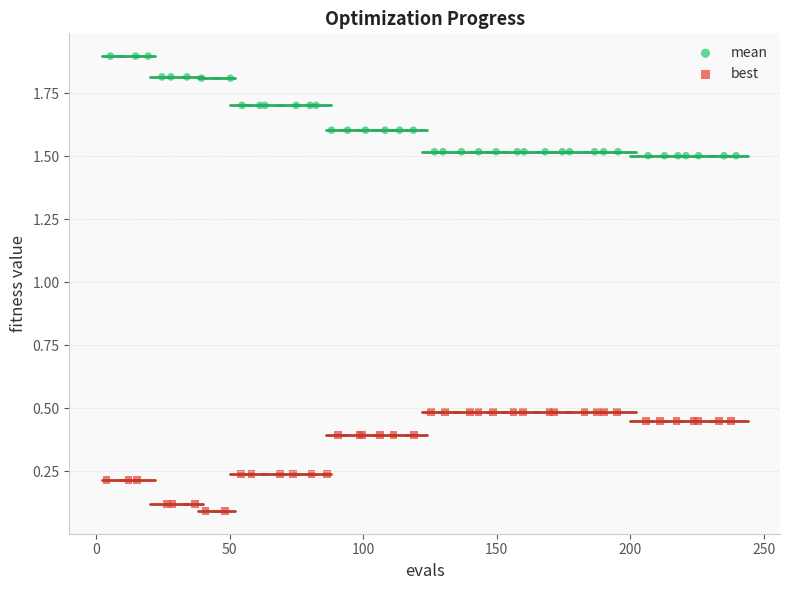

Which series contains the lowest Y value?

best